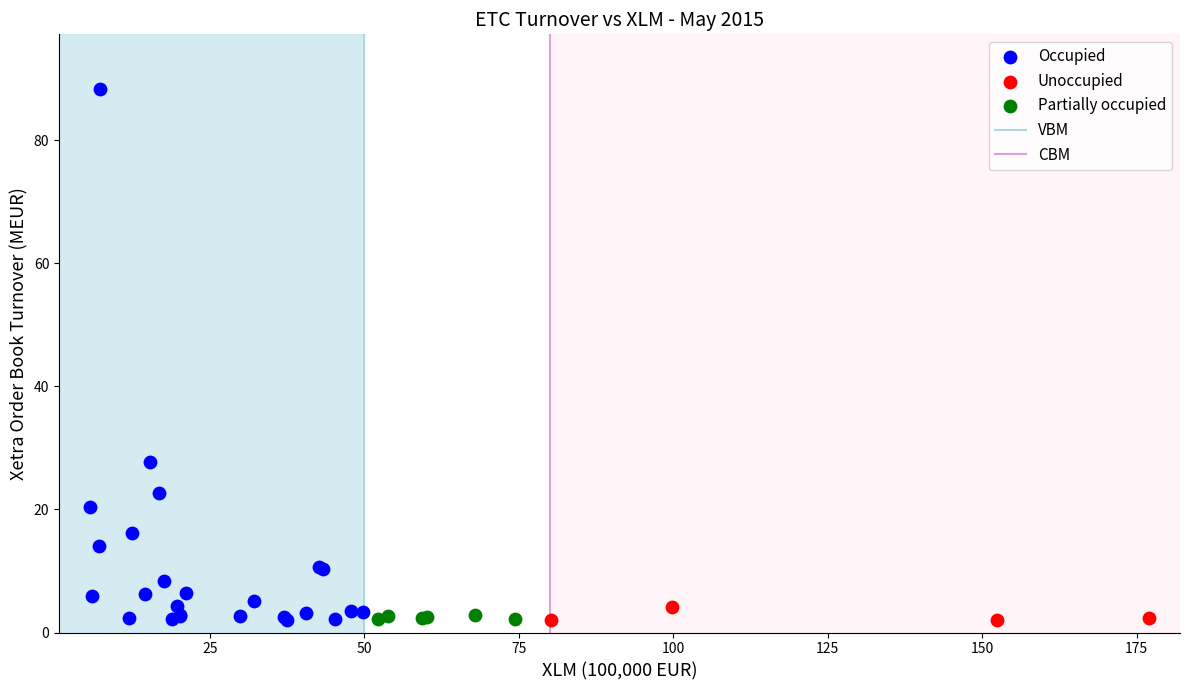

Which series contains the highest Y value?

Occupied